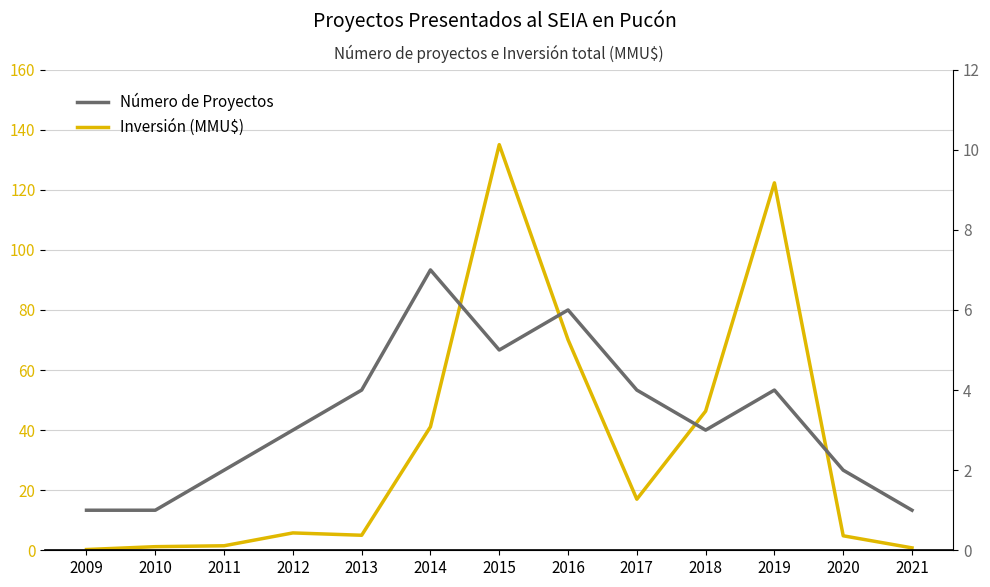

In Inversión (MMU$), how many points are higher than both neighbors (excluding endpoints)?

3